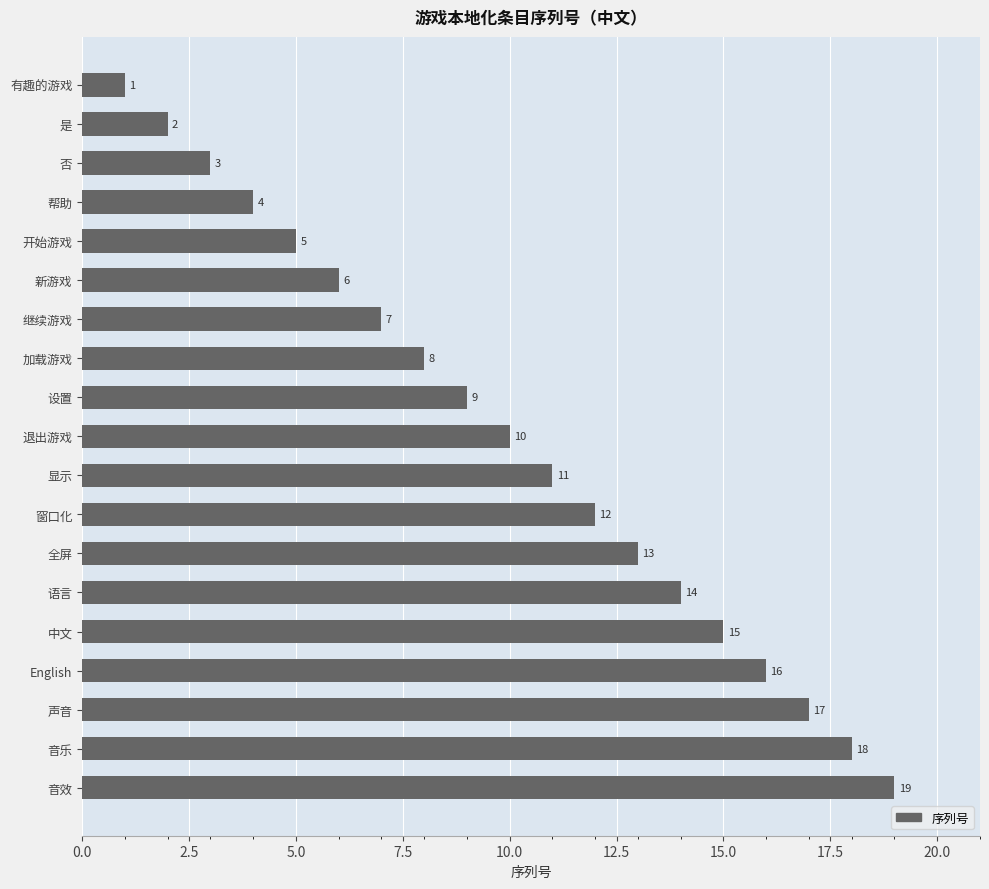

True or false: the data shows 2 at 有趣的游戏.

False